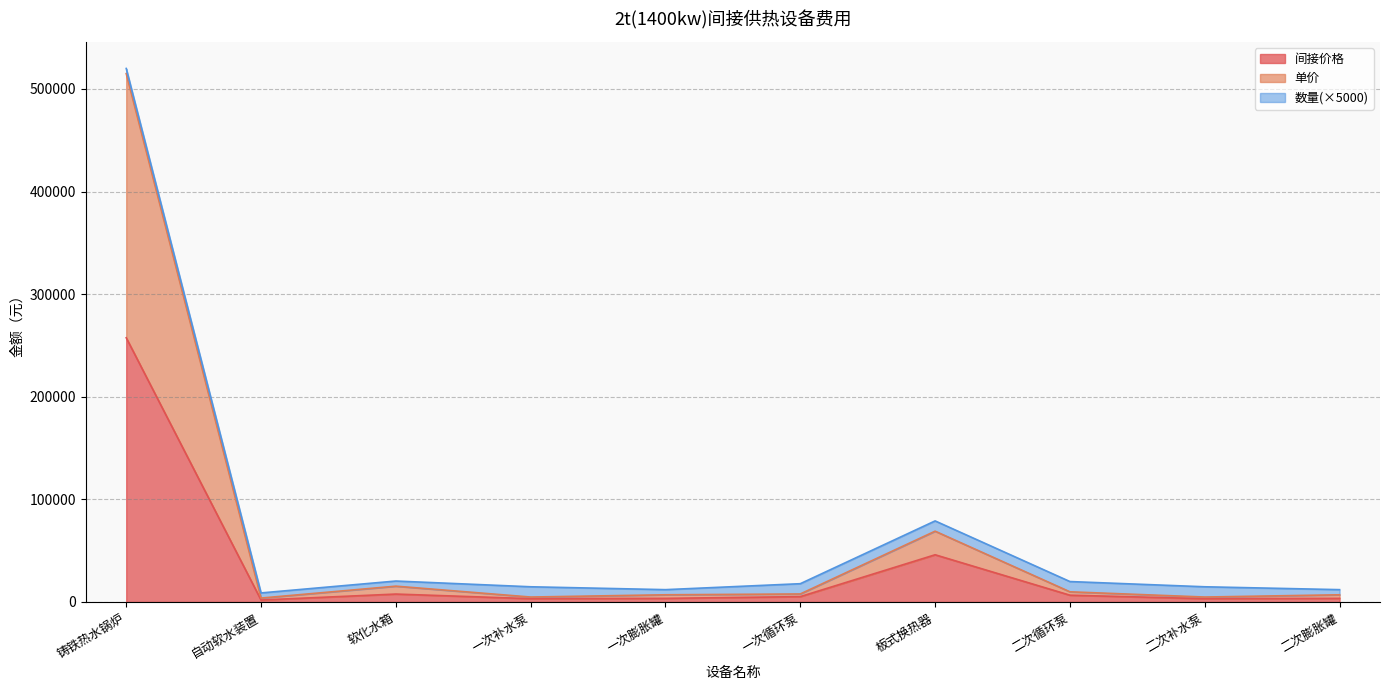

At how many categories does at least one series exceed 7372?

5